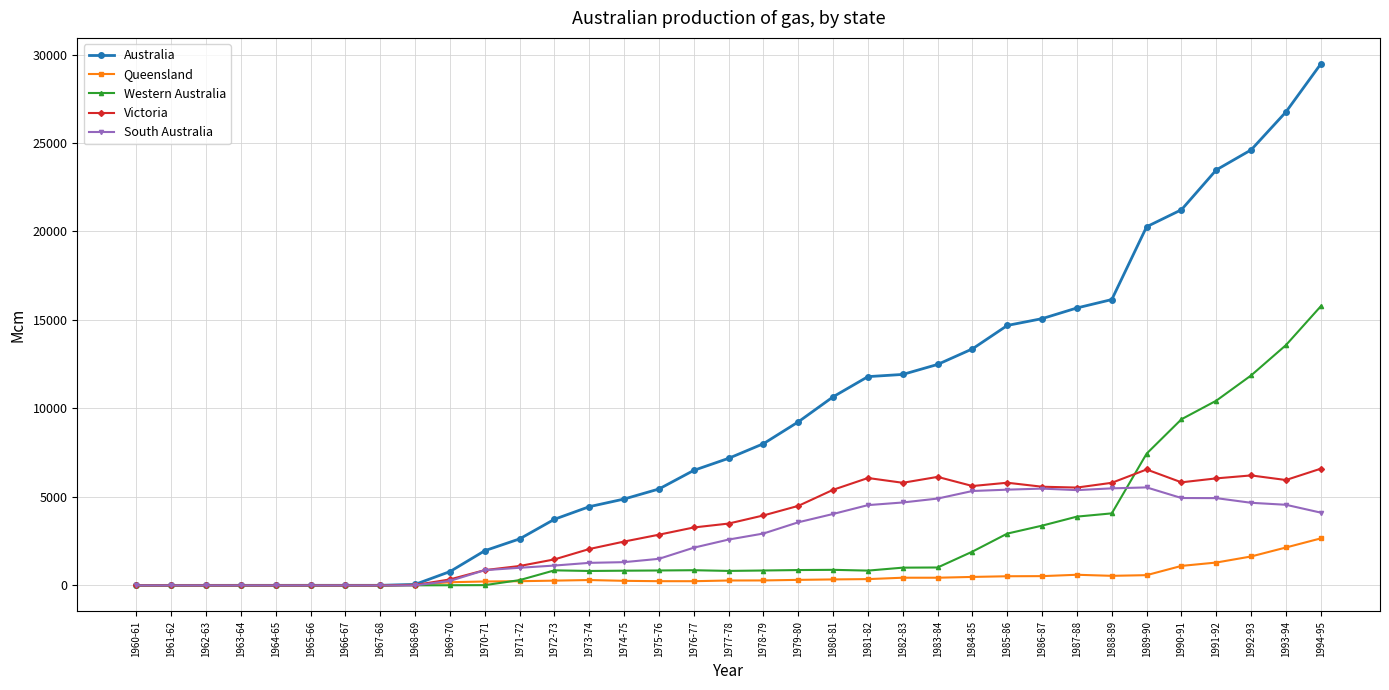

Which series changed the most between 1965-66 and 1989-90?

Australia